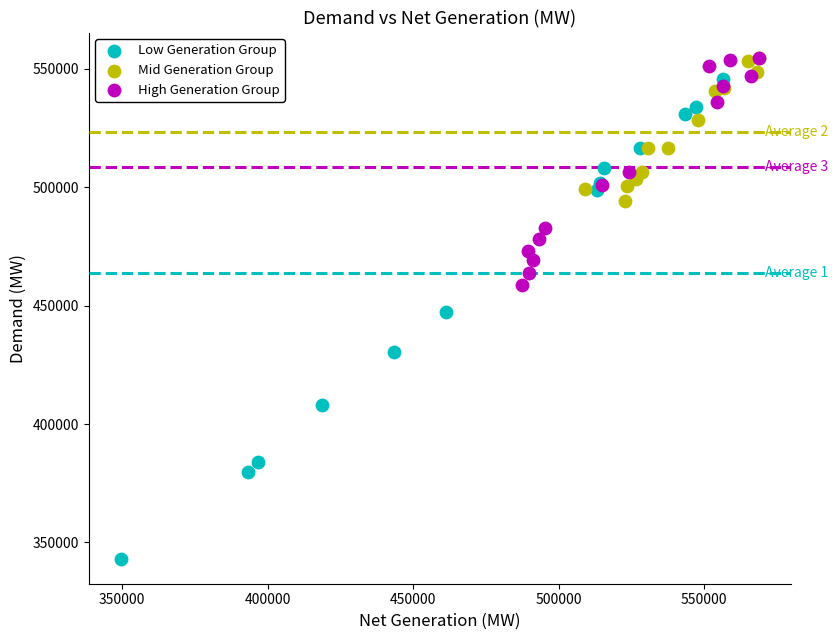

Which series reaches the minimum Y coordinate?

Low Generation Group